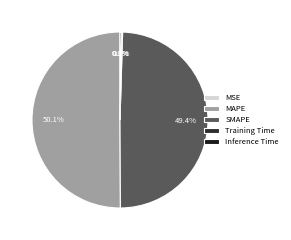

What is the smallest slice in the pie chart?

MSE